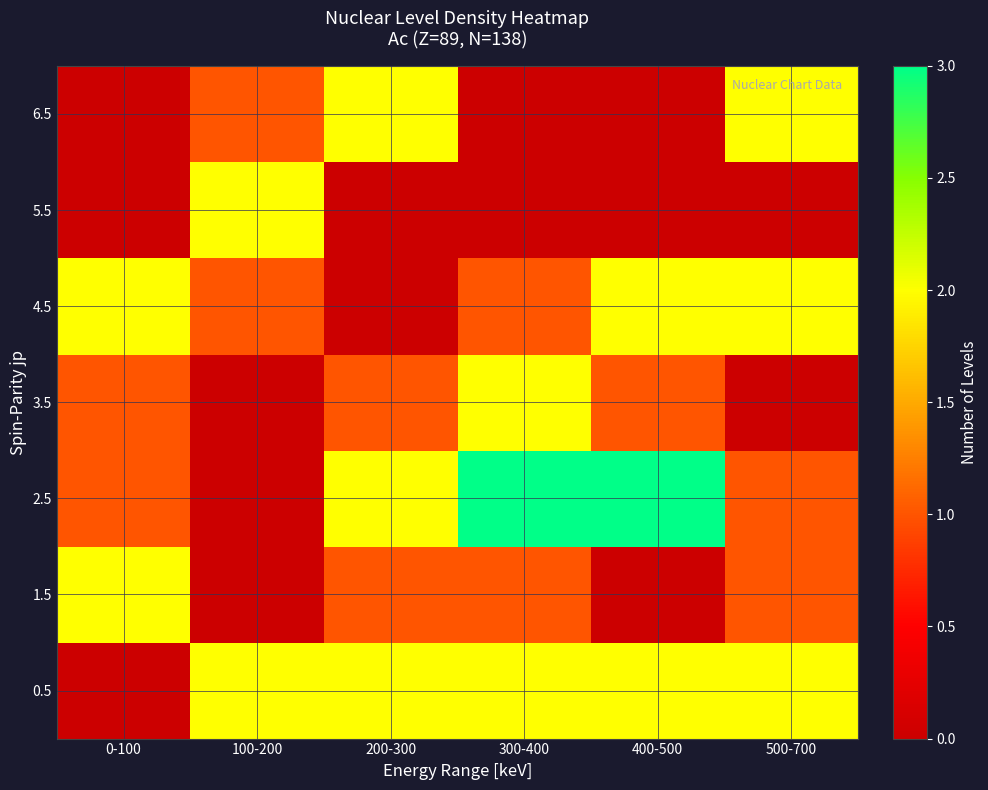

What is the difference between the highest and lowest values at 0-100?

2